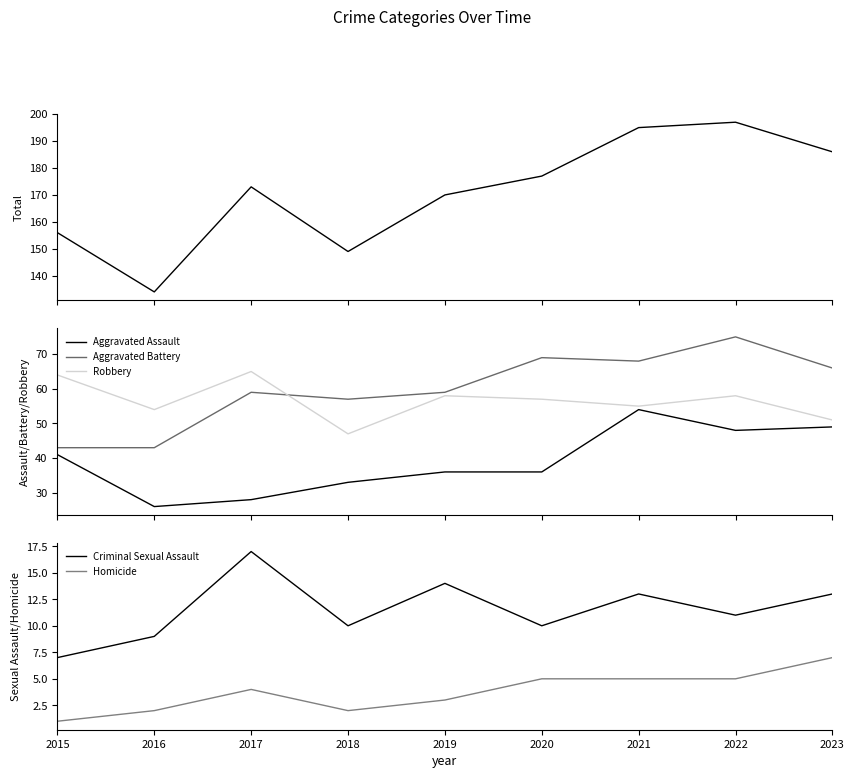

True or false: Robbery and Total intersect in this chart.

False